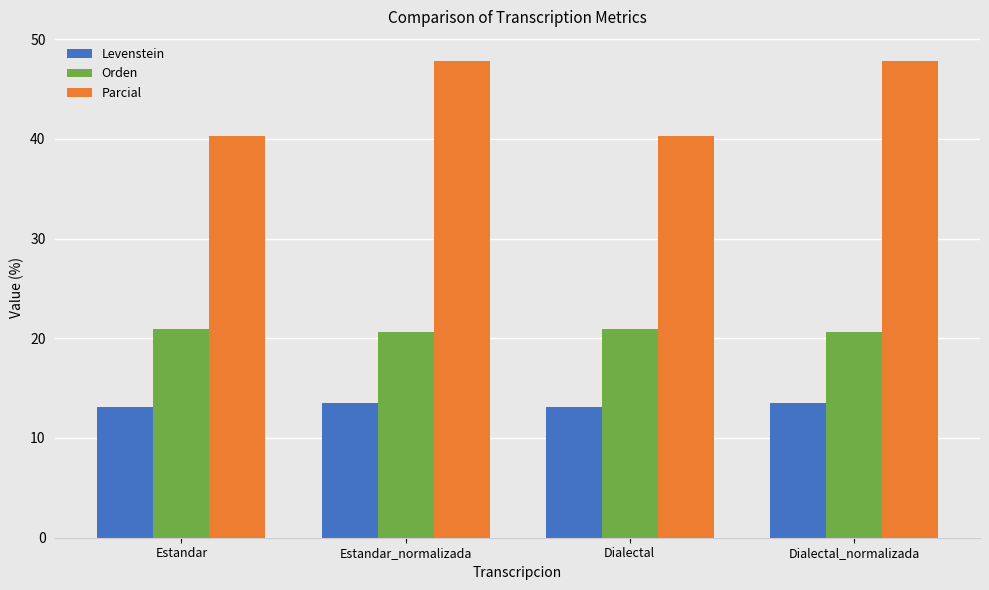

Between Estandar_normalizada and Dialectal, which series saw the biggest shift?

Parcial